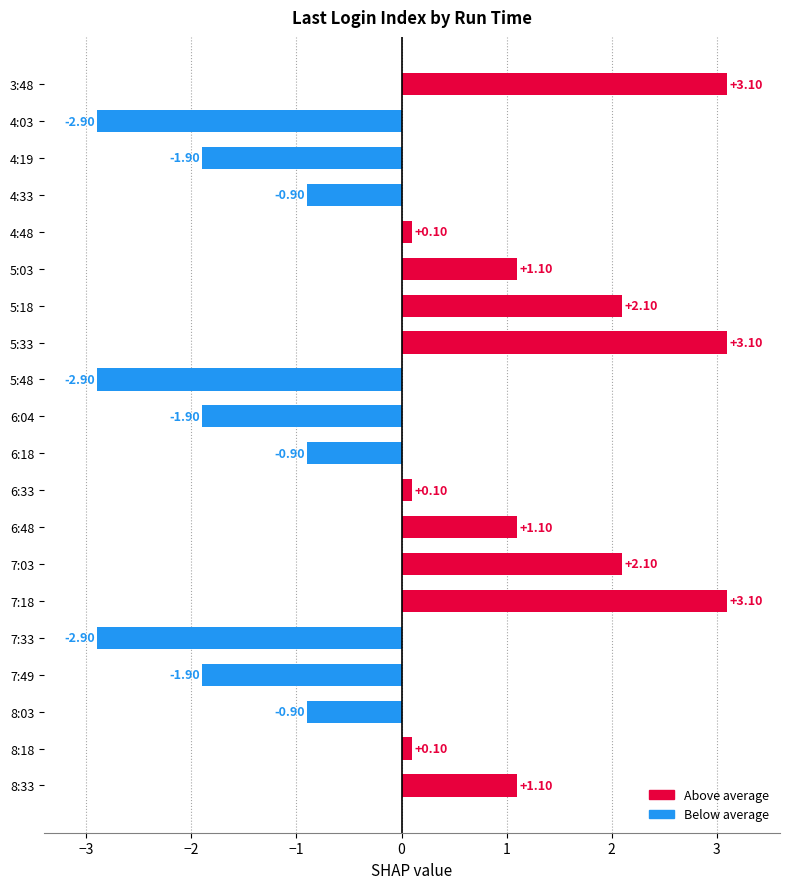

How many series are shown in this chart?

1